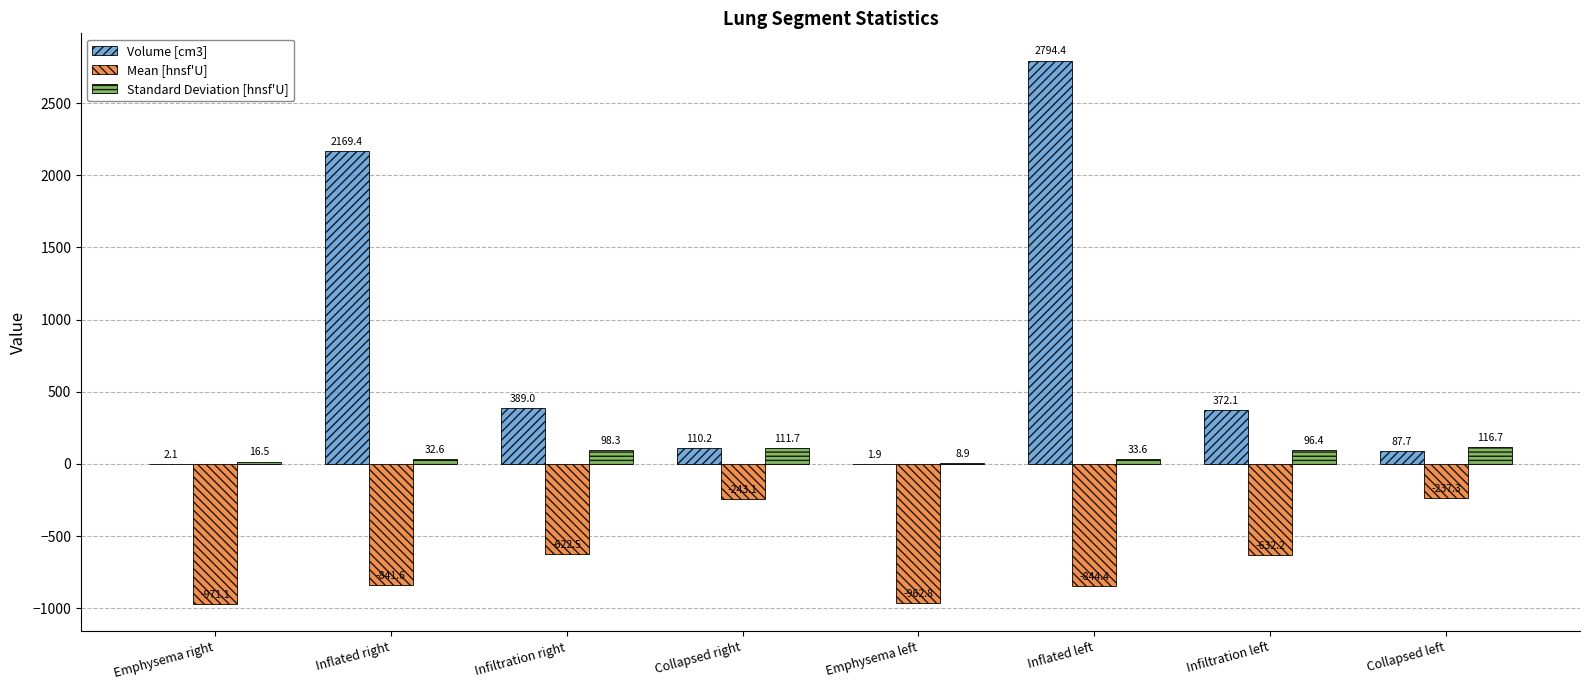

Reading left to right, what are all the values shown in this chart?

Volume [cm3]: Emphysema right=2.1	Inflated right=2169.4	Infiltration right=389.0	Collapsed right=110.2	Emphysema left=1.9	Inflated left=2794.4	Infiltration left=372.1	Collapsed left=87.7
Mean [hnsf'U]: Emphysema right=-971.1	Inflated right=-841.6	Infiltration right=-622.5	Collapsed right=-243.1	Emphysema left=-962.8	Inflated left=-844.4	Infiltration left=-632.2	Collapsed left=-237.3
Standard Deviation [hnsf'U]: Emphysema right=16.5	Inflated right=32.6	Infiltration right=98.3	Collapsed right=111.7	Emphysema left=8.9	Inflated left=33.6	Infiltration left=96.4	Collapsed left=116.7